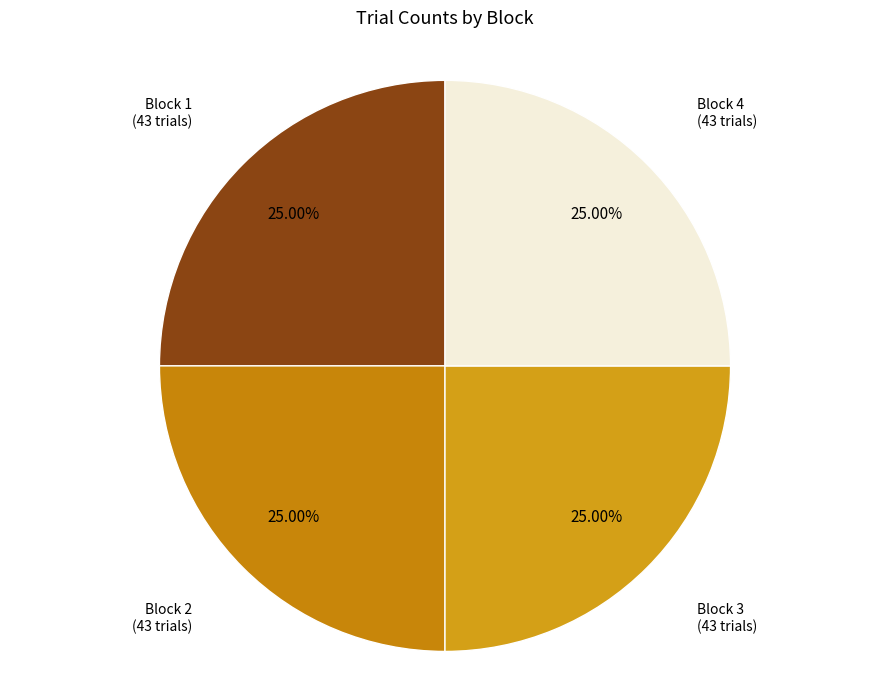

Is there a majority slice in this chart?

No